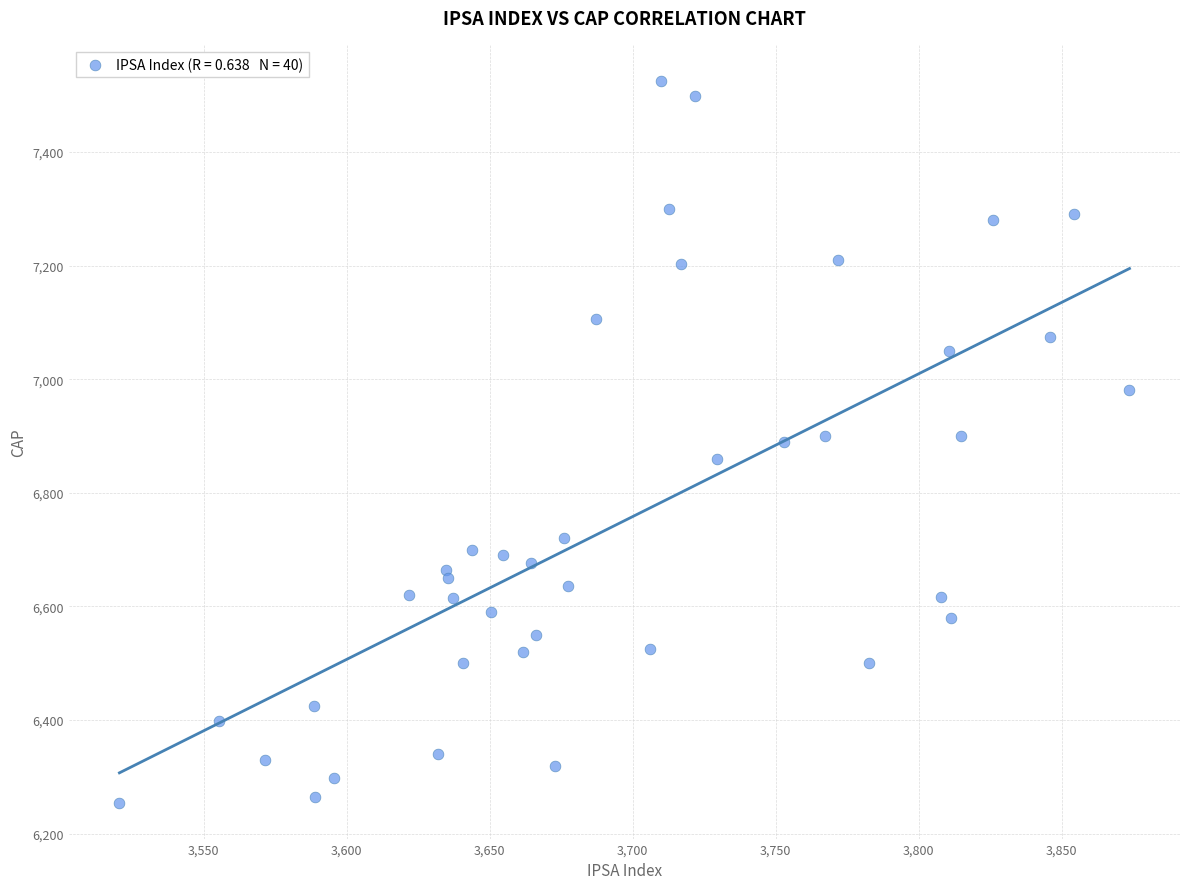

What is the range of X values (max minus min)?

353.3